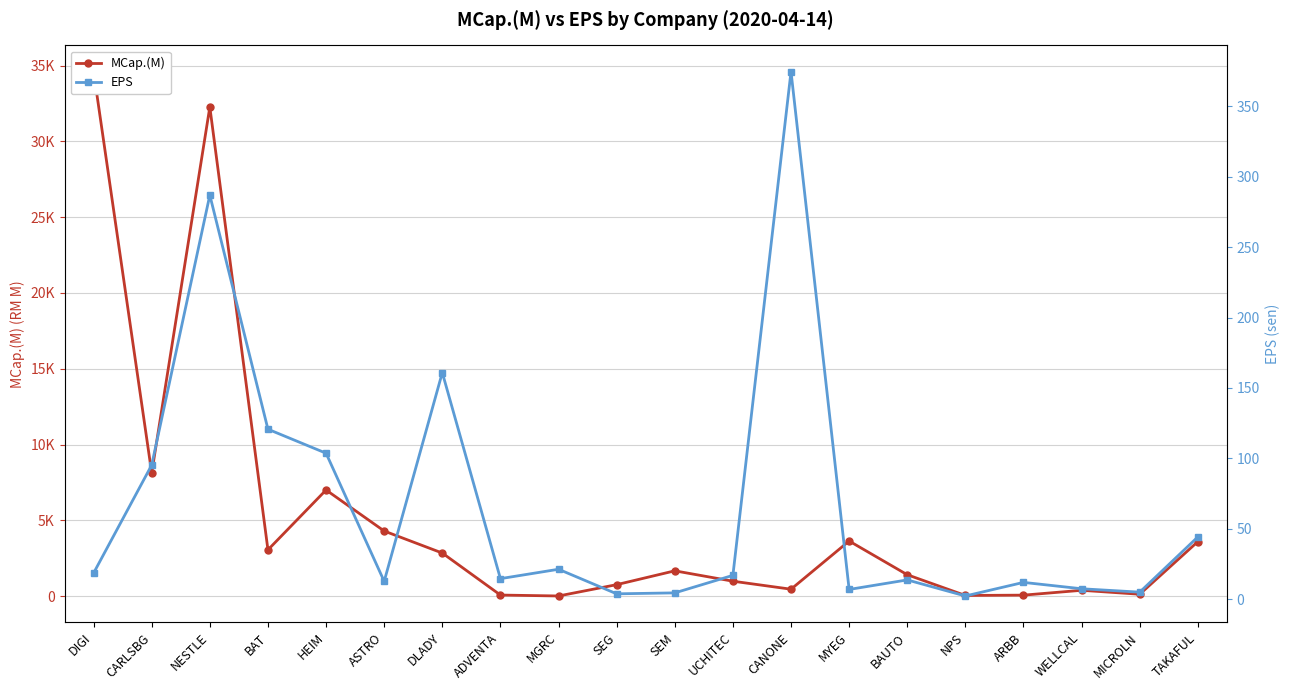

Reading left to right, transcribe all the data shown in this chart.

MCap.(M): DIGI=34598.8	CARLSBG=8132.9	NESTLE=32267.2	BAT=3060.9	HEIM=7008.7	ASTRO=4302.0	DLADY=2849.3	ADVENTA=79.5	MGRC=18.6	SEG=765.1	SEM=1677.4	UCHITEC=992.6	CANONE=465.0	MYEG=3642.4	BAUTO=1419.5	NPS=52.1	ARBB=73.5	WELLCAL=393.4	MICROLN=133.5	TAKAFUL=3604.8
EPS: DIGI=18.4	CARLSBG=95.2	NESTLE=287.0	BAT=120.7	HEIM=103.6	ASTRO=12.6	DLADY=160.9	ADVENTA=14.5	MGRC=21.2	SEG=3.7	SEM=4.4	UCHITEC=16.8	CANONE=374.7	MYEG=6.8	BAUTO=13.6	NPS=2.2	ARBB=11.8	WELLCAL=7.3	MICROLN=4.9	TAKAFUL=44.1